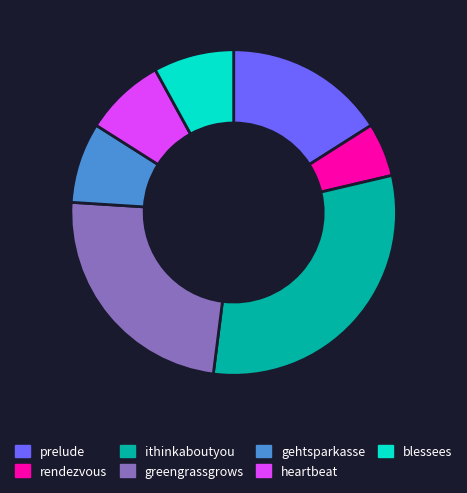

What is the ratio of the value at greengrassgrows to the value at gehtsparkasse?

3.0